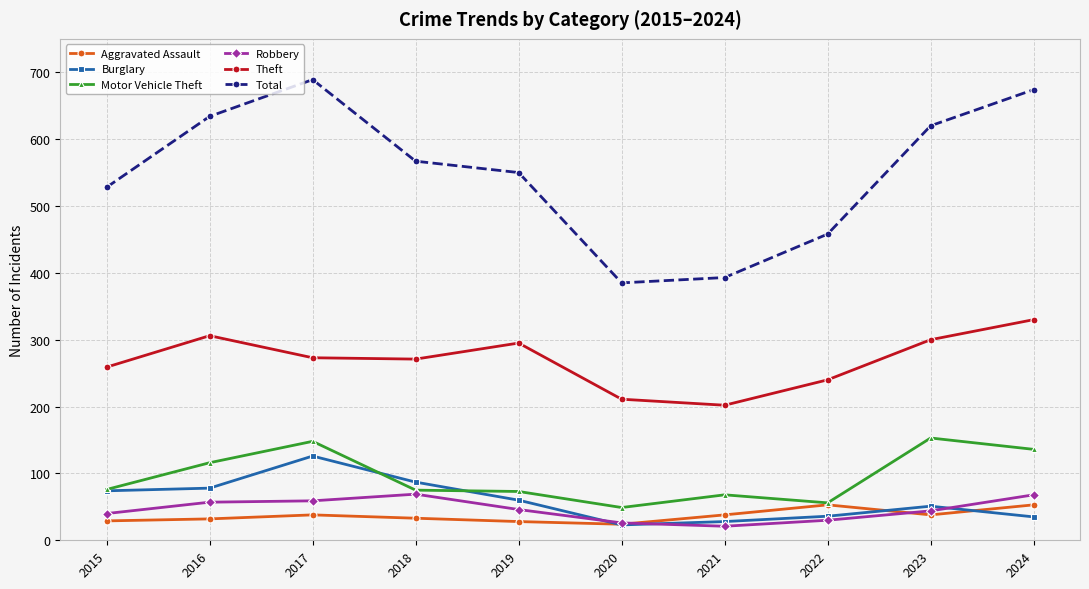

True or false: Burglary and Total cross at least once.

False